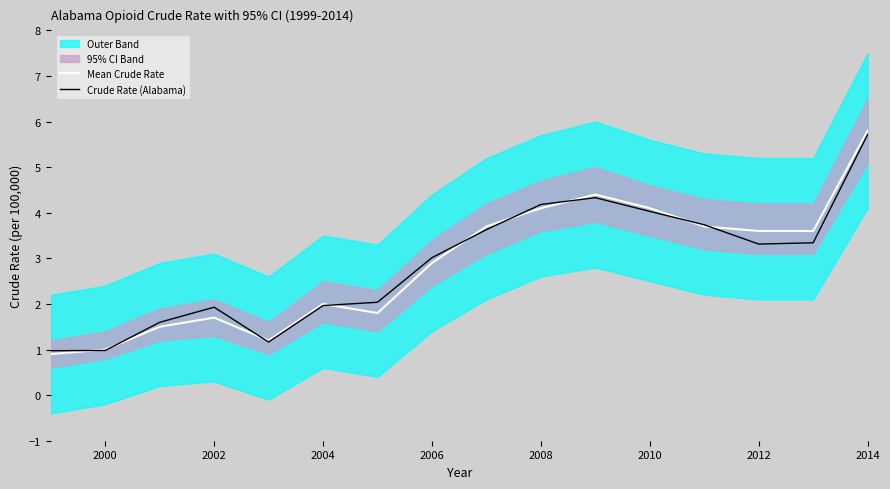

What is the lowest value of the Mean Crude Rate series?

0.9